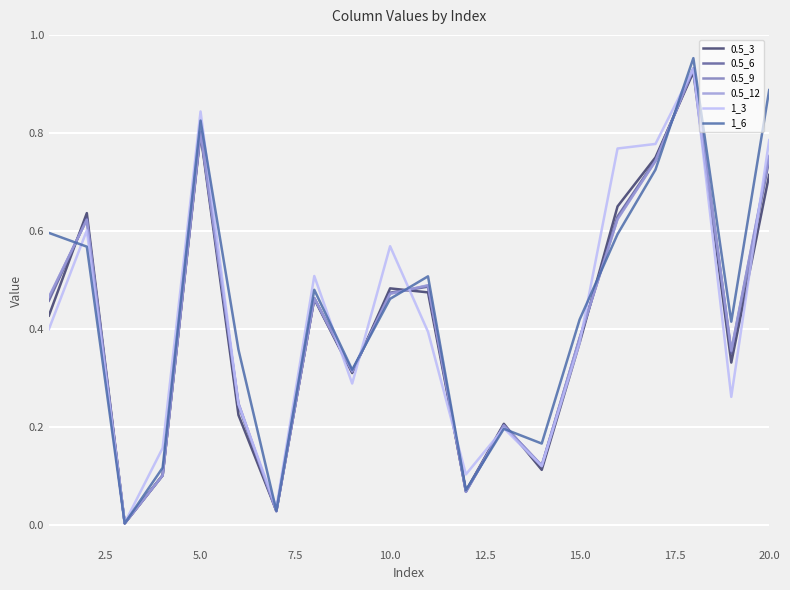

What is the greatest value displayed?

1.0